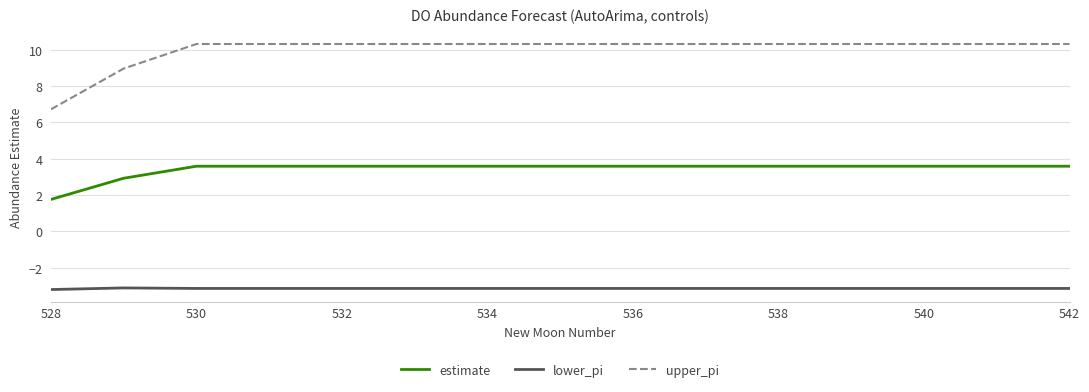

What is the difference between the maximum and minimum values in the upper_pi series?

3.6